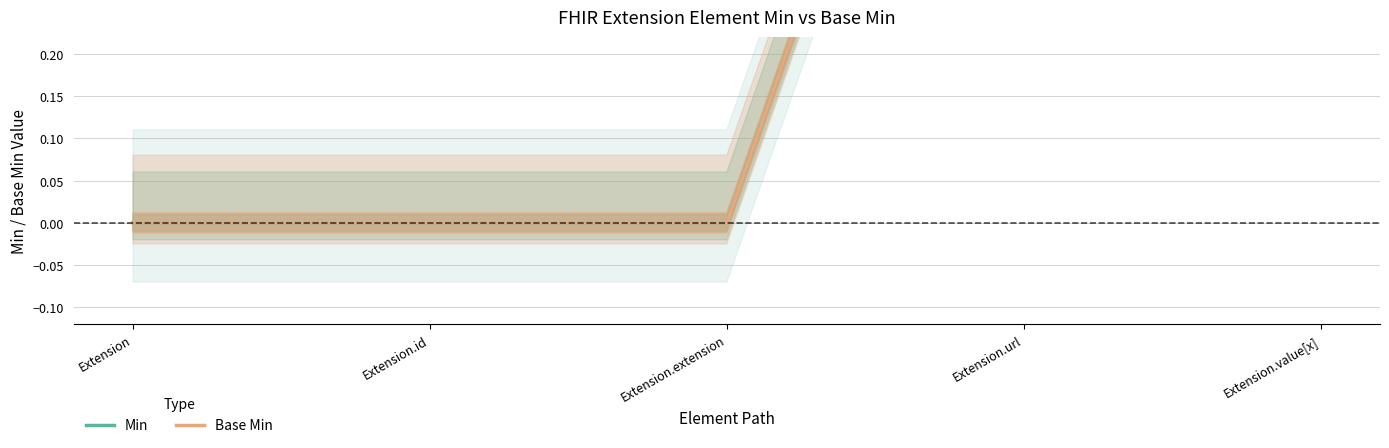

At which label is Min closest to 0?

Extension